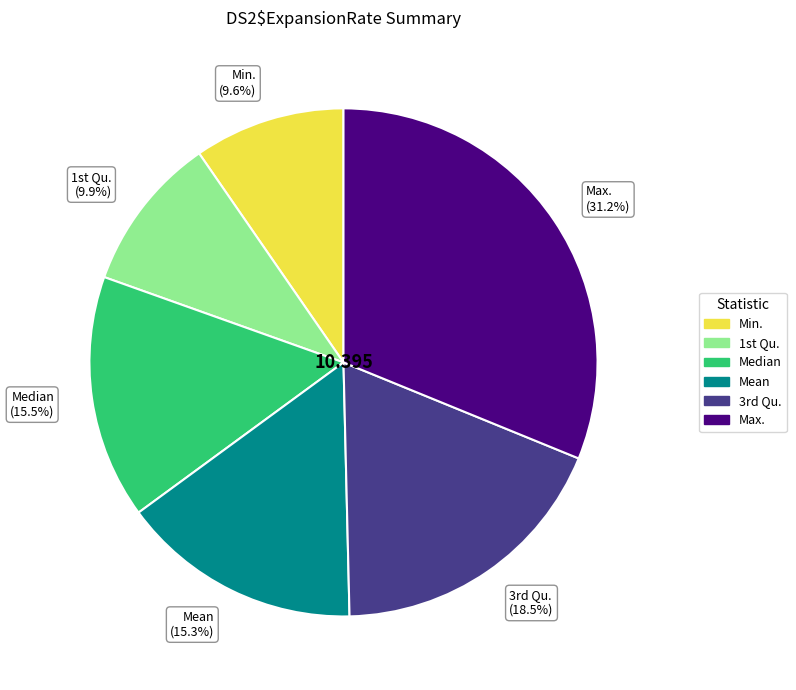

Is there a majority slice in this chart?

No